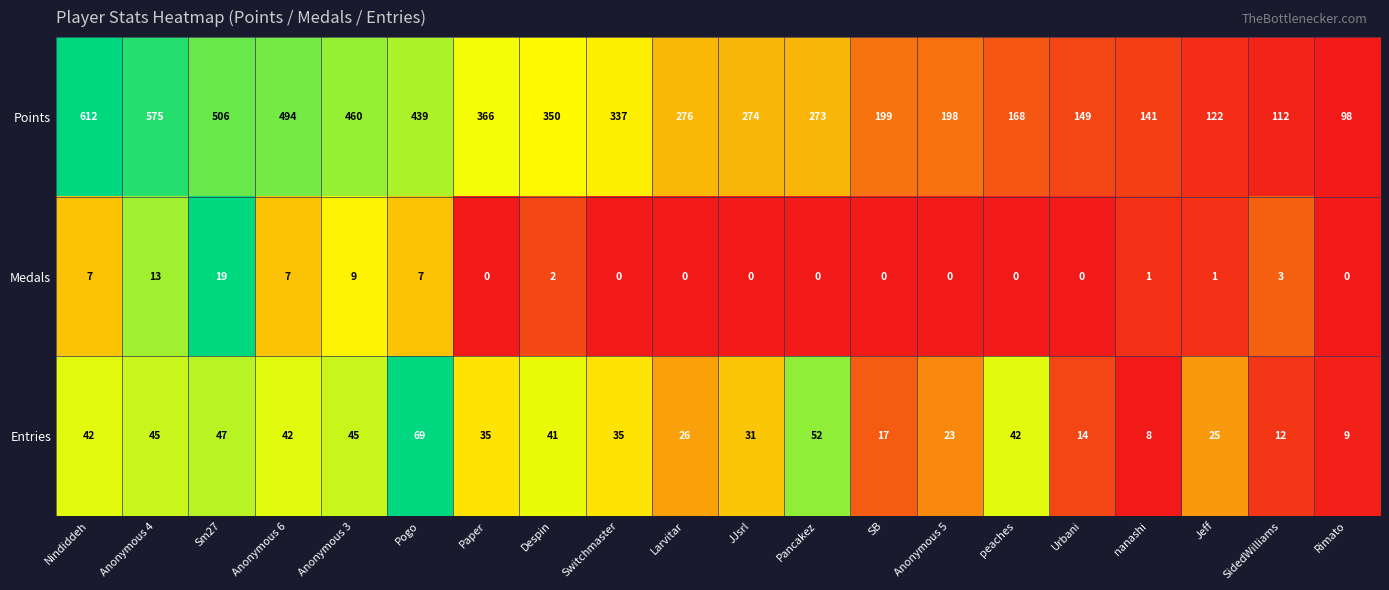

The value of Points at Pogo is 609. True or false?

False